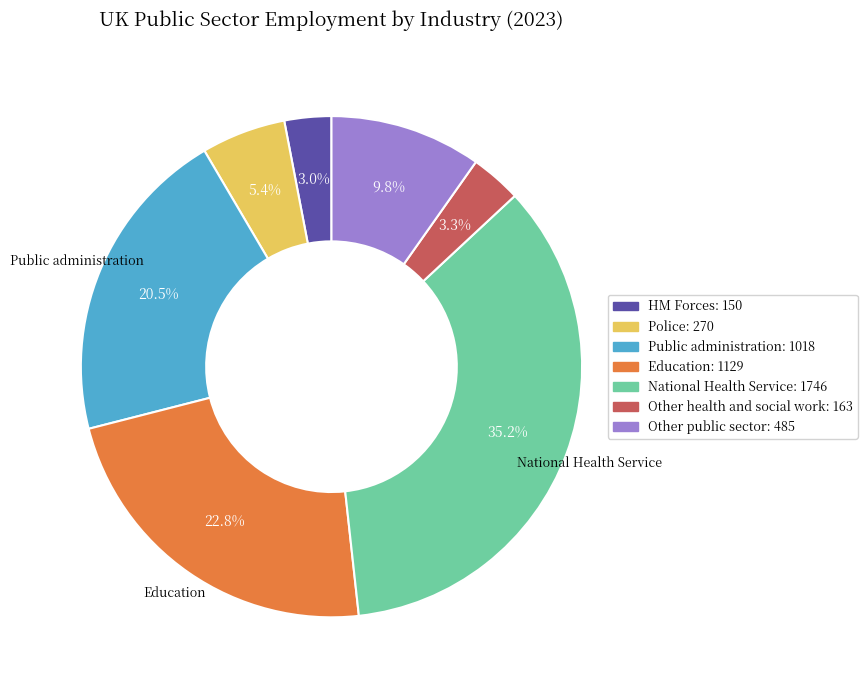

What is the ratio of the value at Police to the value at Other public sector?

0.6